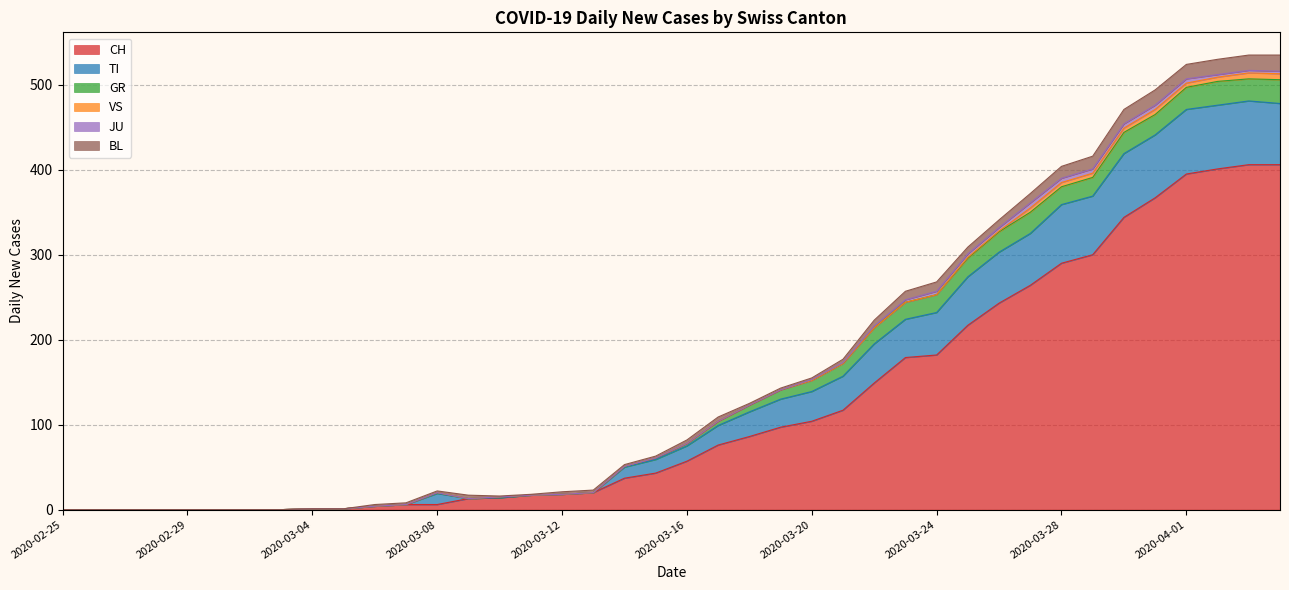

Which series has the largest range (max minus min)?

CH